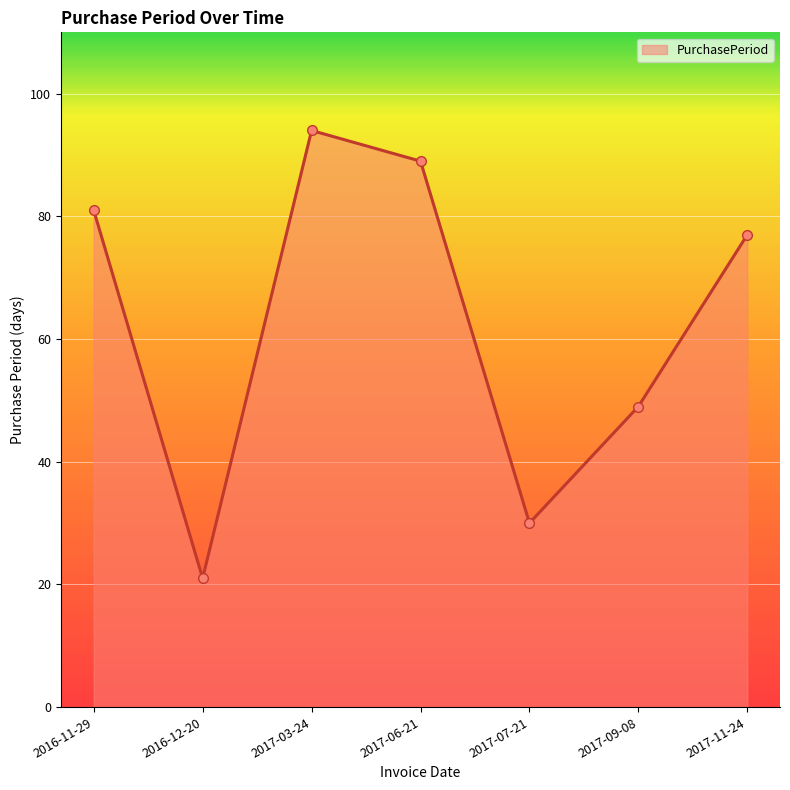

How many points are higher than both their immediate neighbors (excluding endpoints)?

1